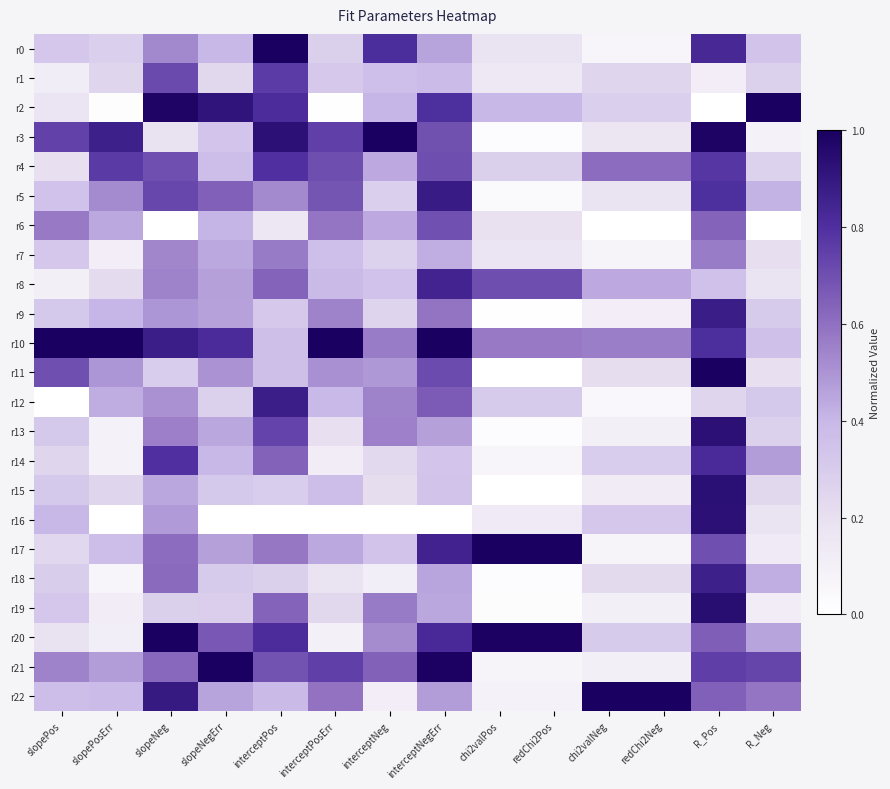

What is the spread (max minus min) of values at slopePos?

1.0